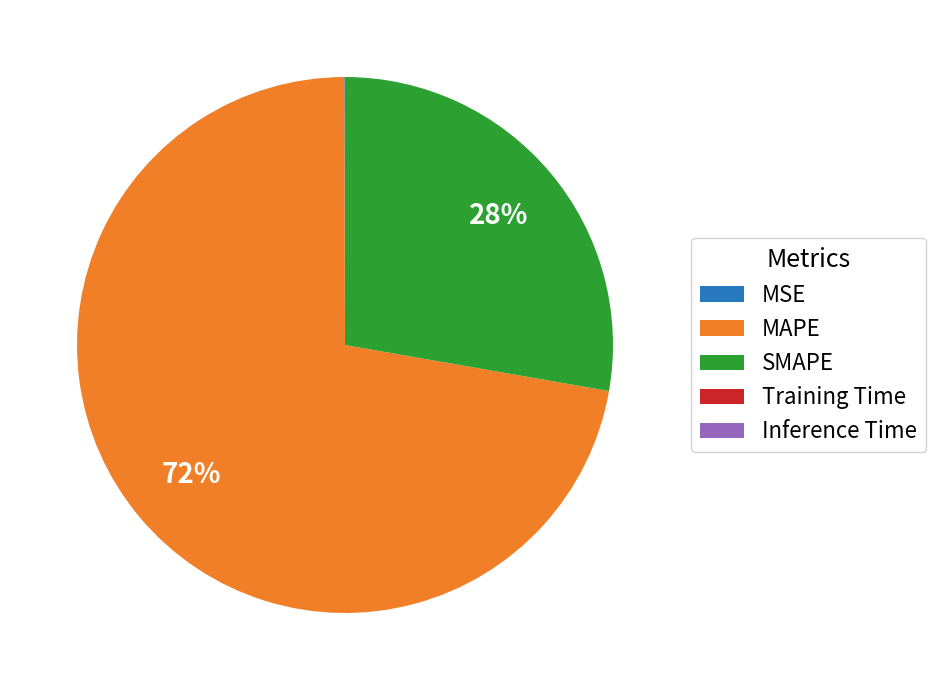

To the nearest percent, what percentage of the pie is MAPE?

72%